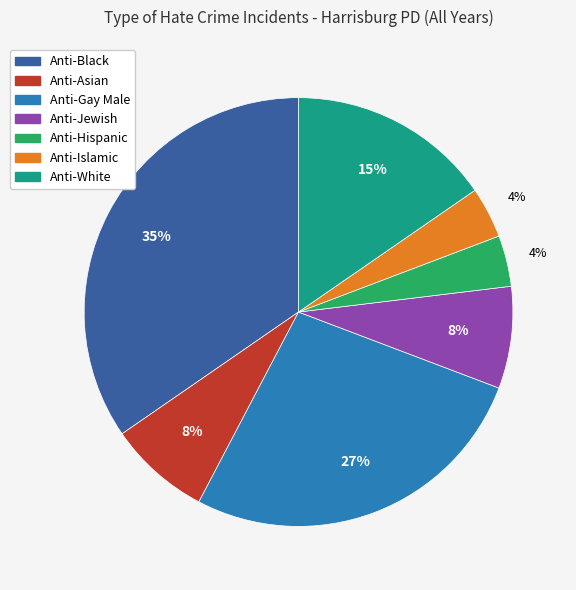

Is it true that Anti-White is 5% of the pie?

False